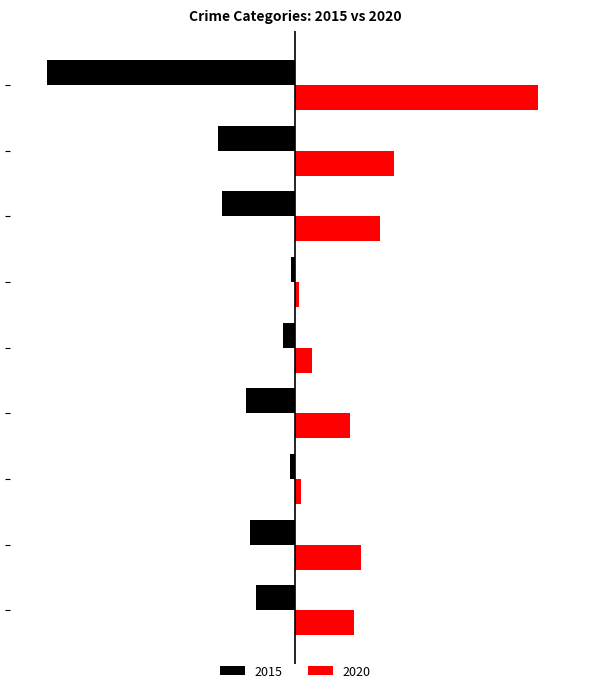

What are all the series names shown in the legend?

2015, 2020